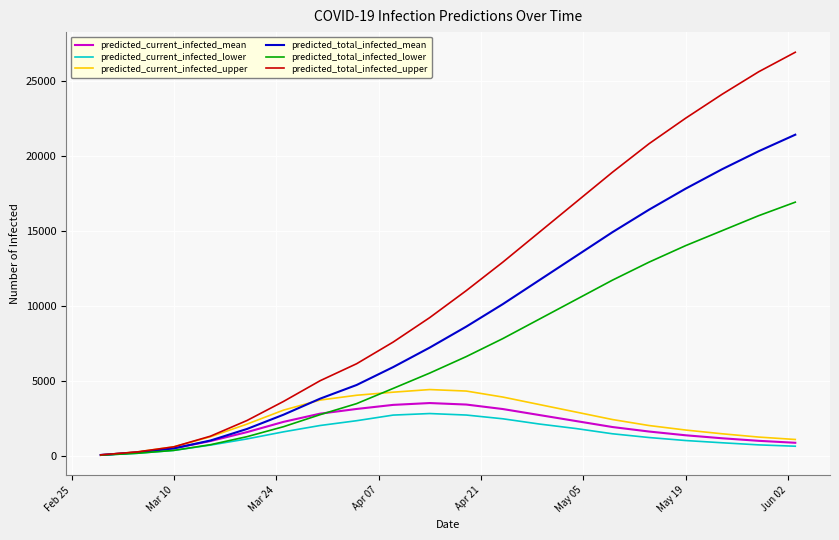

What is the difference between the maximum and minimum values in the predicted_current_infected_lower series?

2775